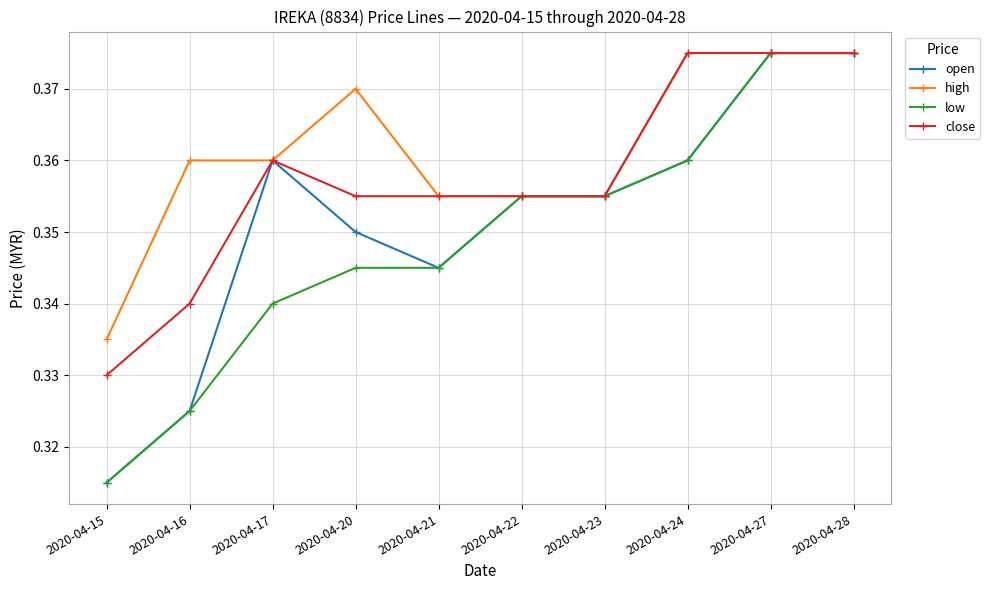

List the series in order of their overall mean, lowest first.

low, open, close, high